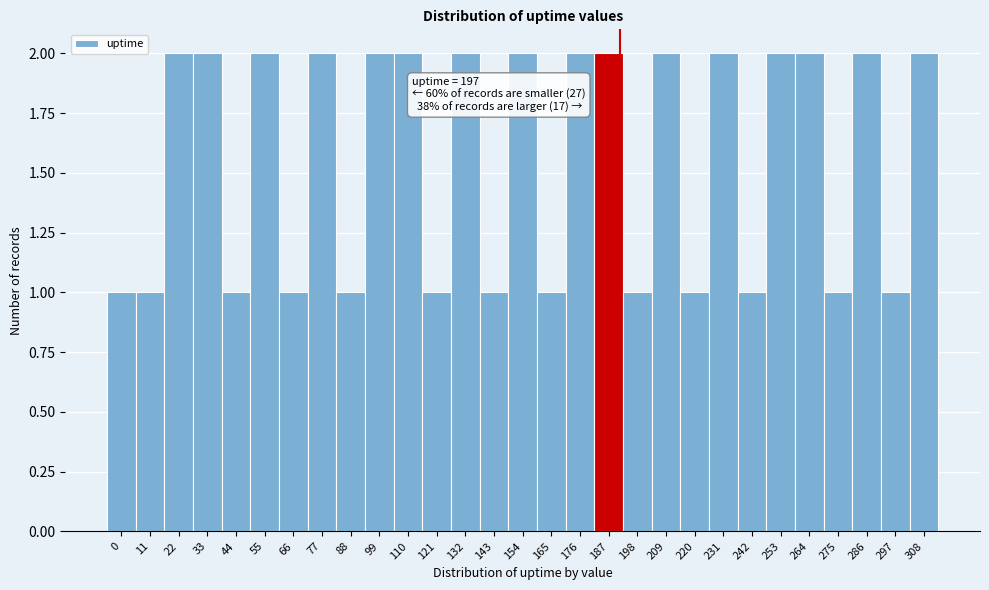

Reading left to right, list all the values displayed in this chart.

1	1	2	2	1	2	1	2	1	2	2	1	2	1	2	1	2	2	1	2	1	2	1	2	2	1	2	1	2